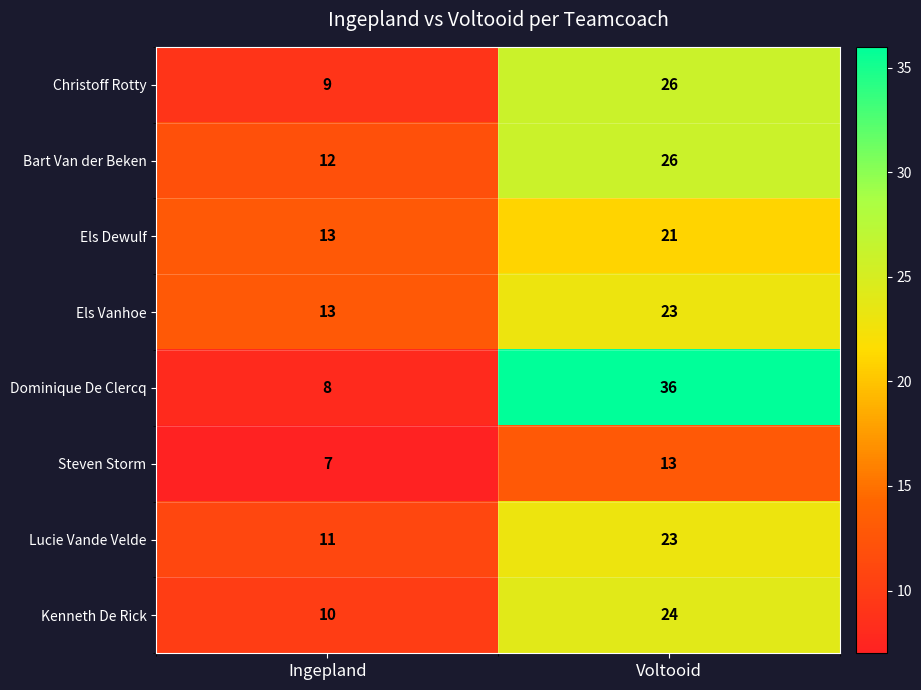

At how many categories does at least one series exceed 29?

1